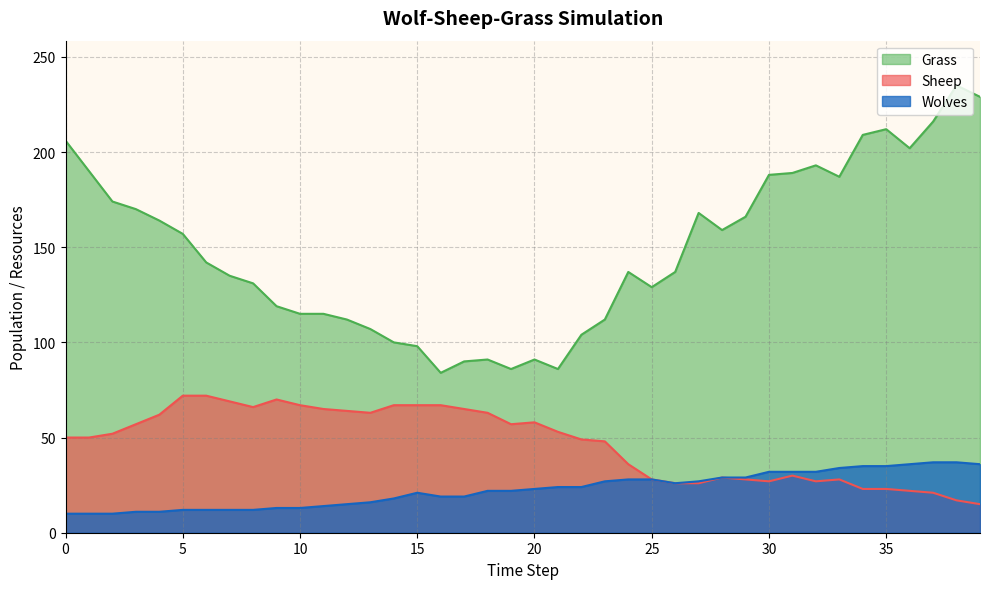

What is the spread (max minus min) of values at 15?

77